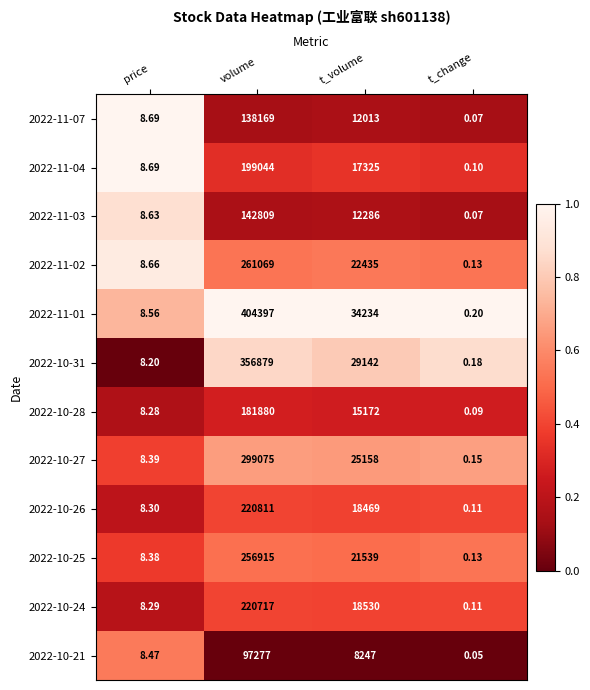

At which label does 2022-10-25 first exceed 21539?

volume